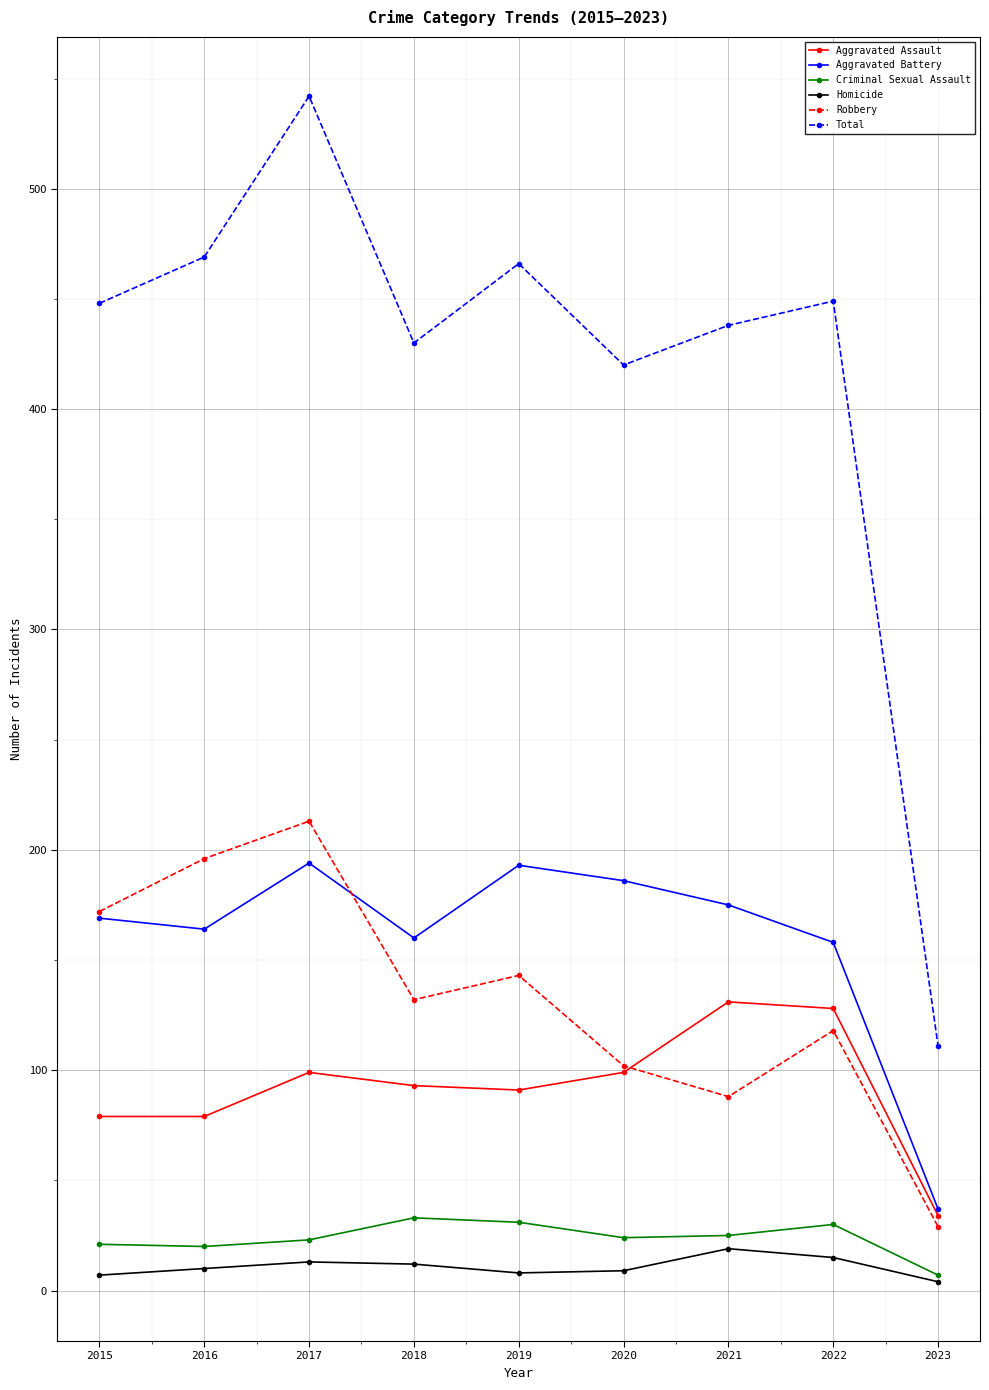

How many data points in Aggravated Assault are less than 93?

4